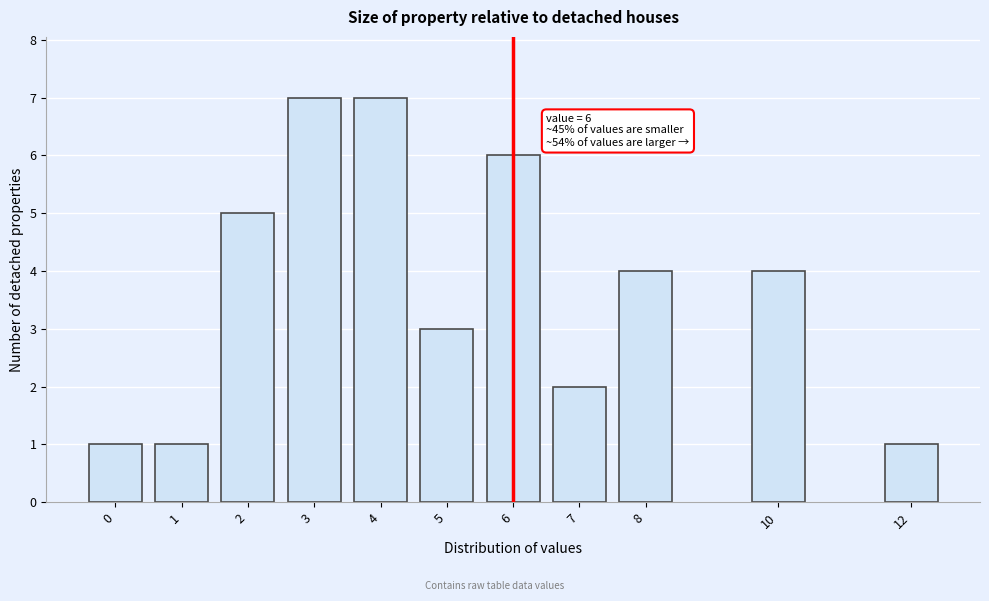

Reading left to right, transcribe all the data shown in this chart.

0=1	1=1	2=5	3=7	4=7	5=3	6=6	7=2	8=4	10=4	12=1